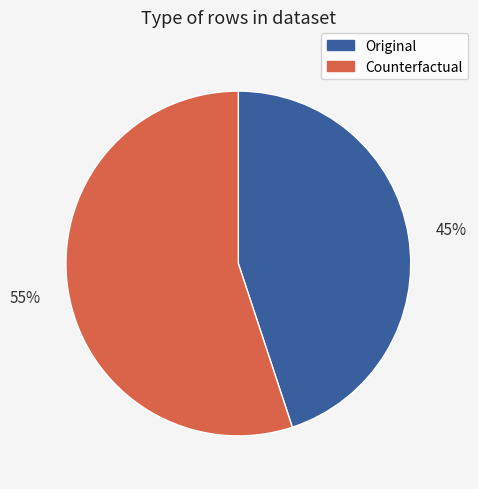

To the nearest percent, what is the average slice percentage?

50%